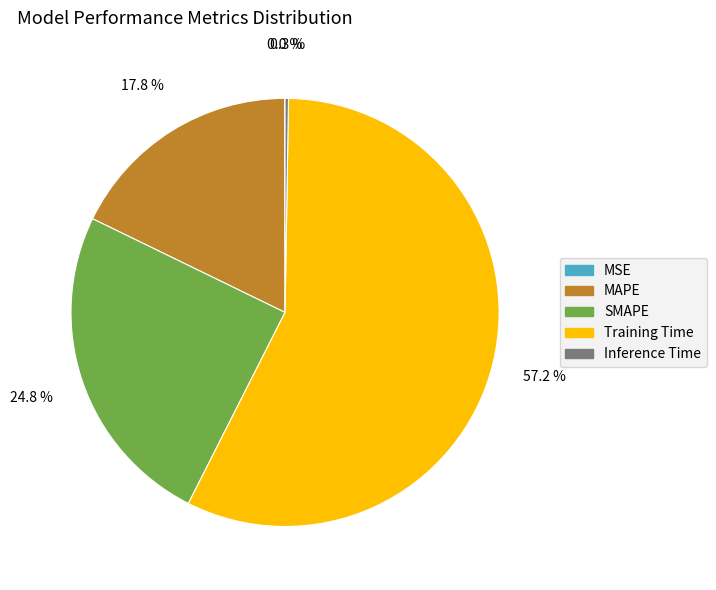

Which has a higher value, SMAPE or Training Time?

Training Time